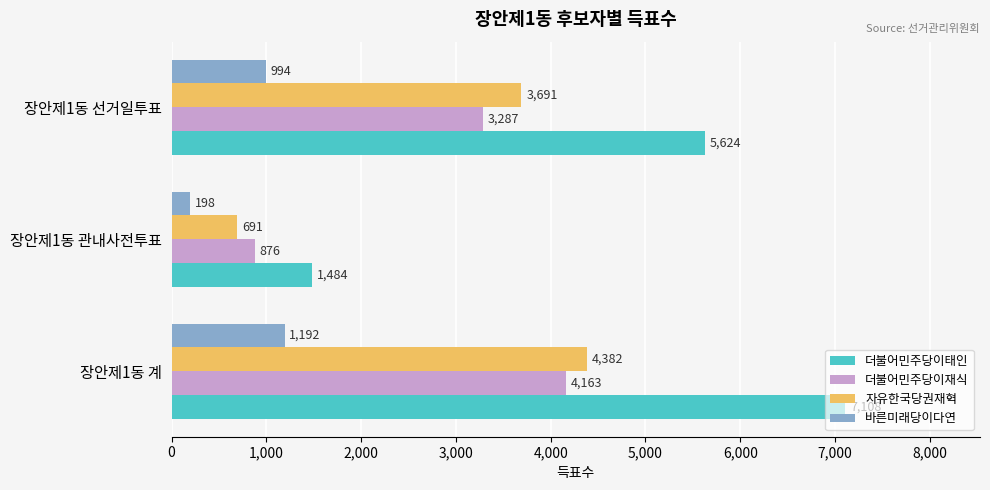

Count the 더불어민주당이태인 values in the range 1484 to 7108.

3